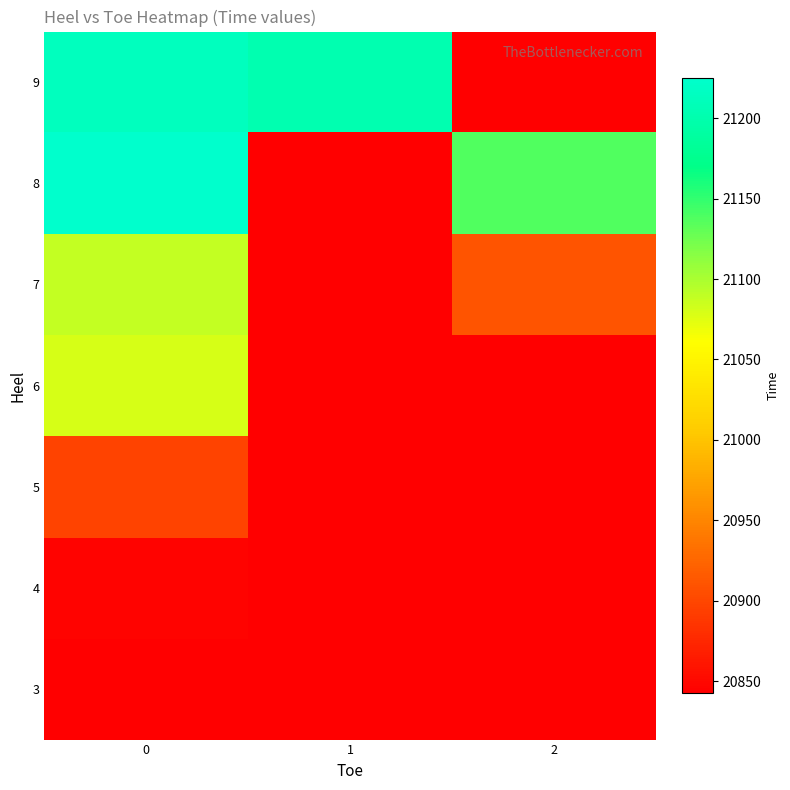

Reading right to left, extract all data points from this chart.

3: 2=20842.5	1=20842.5	0=20842.5
4: 2=20842.5	1=20842.5	0=20845.8
5: 2=20842.5	1=20842.5	0=20896.8
6: 2=20842.5	1=20842.5	0=21079.3
7: 2=20910.0	1=20842.5	0=21088.1
8: 2=21137.0	1=20842.5	0=21225.0
9: 2=20842.5	1=21202.0	0=21213.5